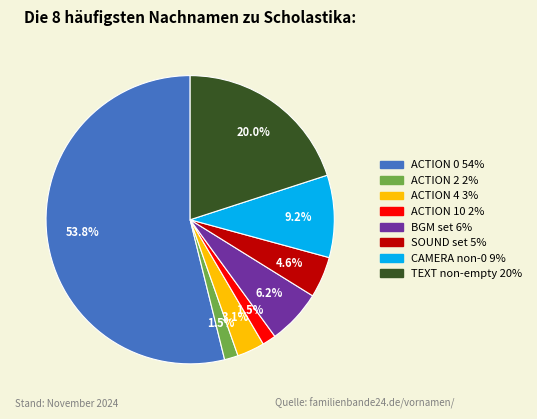

Does any single category account for the majority?

Yes